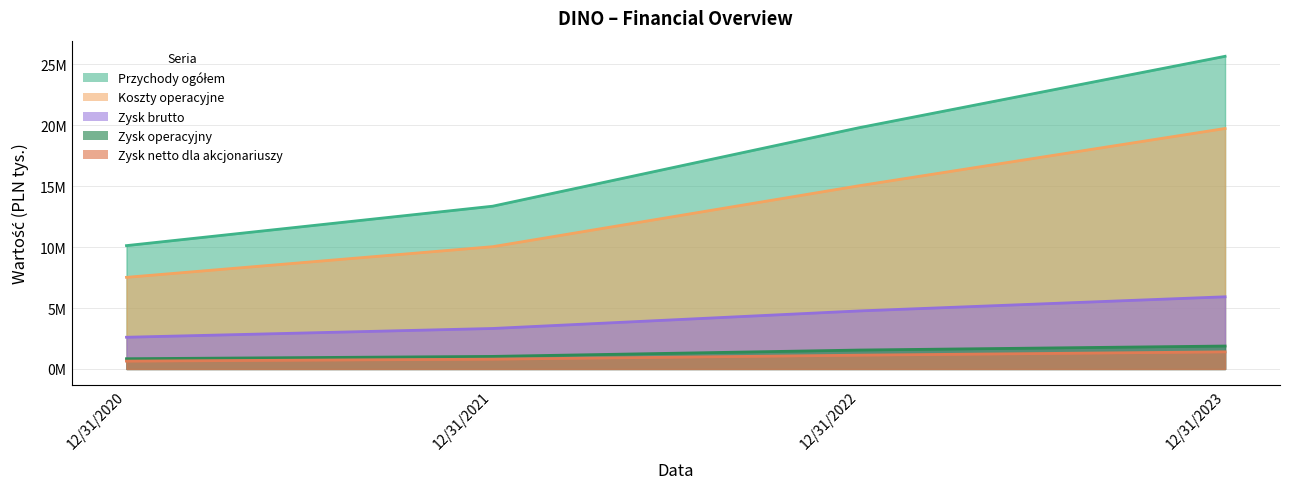

Where is Zysk netto dla akcjonariuszy nearest to the value 1024622?

12/31/2022